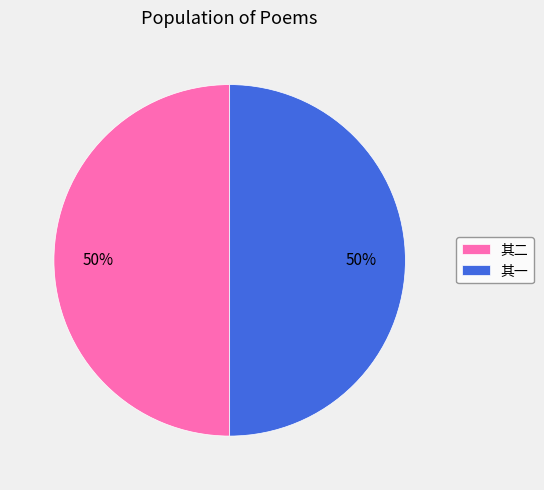

Combined, do 其一 and 其二 account for over 50%?

Yes